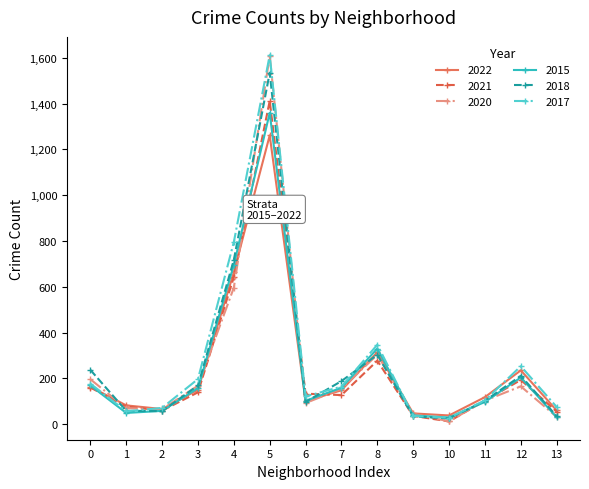

Is the value of 2017 at 12 greater than the value of 2020 at 0?

Yes